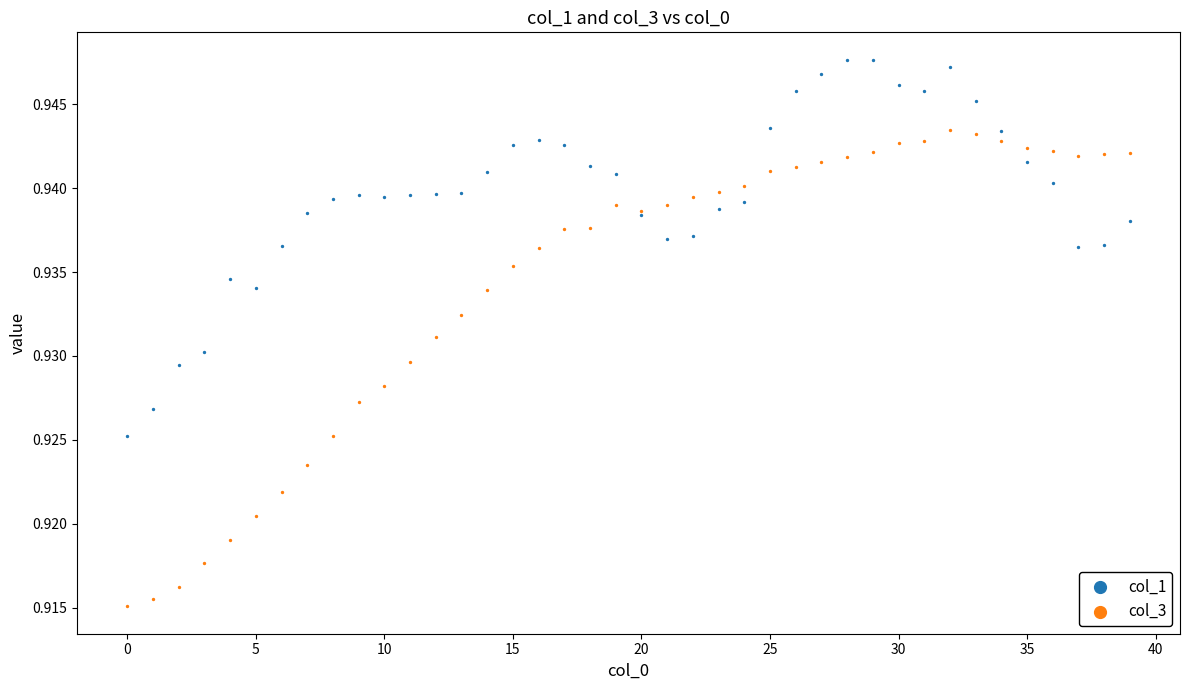

What are all the series names shown in the legend?

col_1, col_3